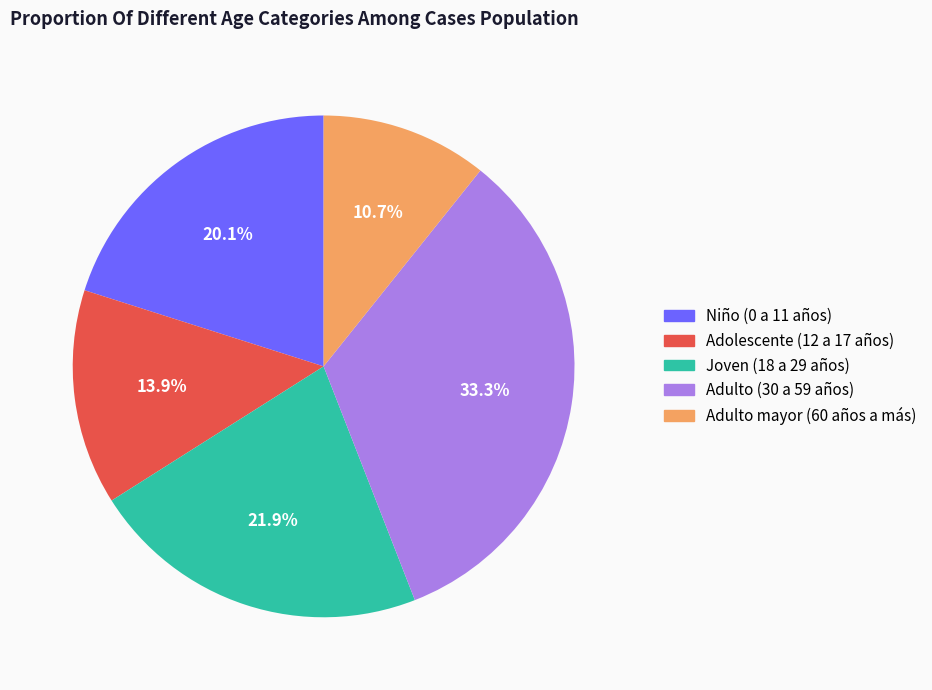

To the nearest percent, what portion does Adolescente (12 a 17 años) represent?

14%